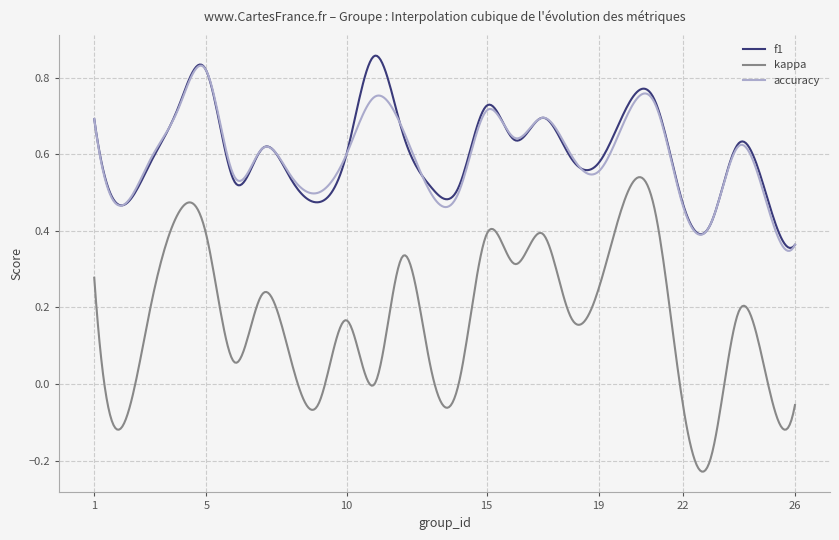

Which series has the largest range (max minus min)?

kappa